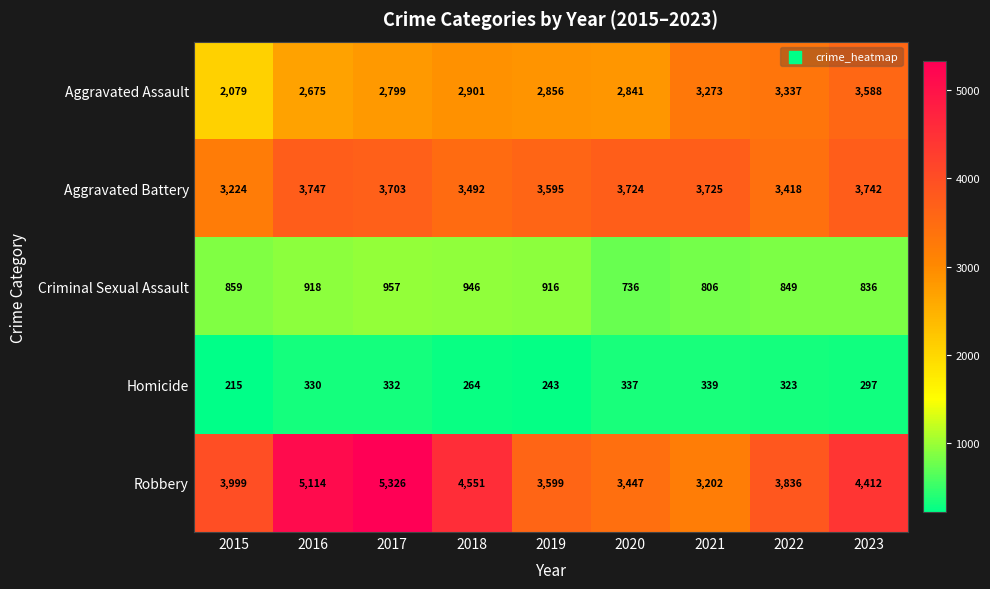

Is it true that Criminal Sexual Assault equals 973 at 2020?

False